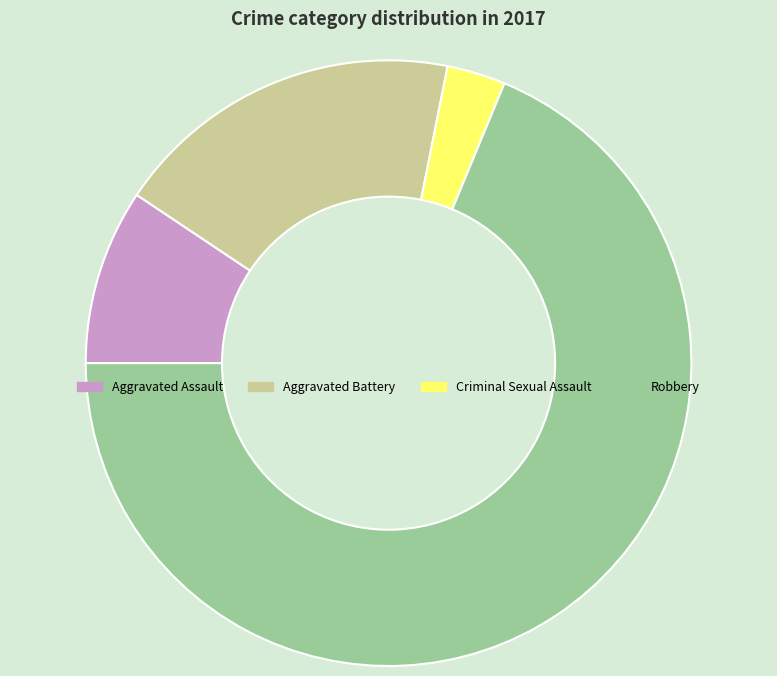

Approximately how many times larger is the value at Robbery compared to Aggravated Assault?

7.3